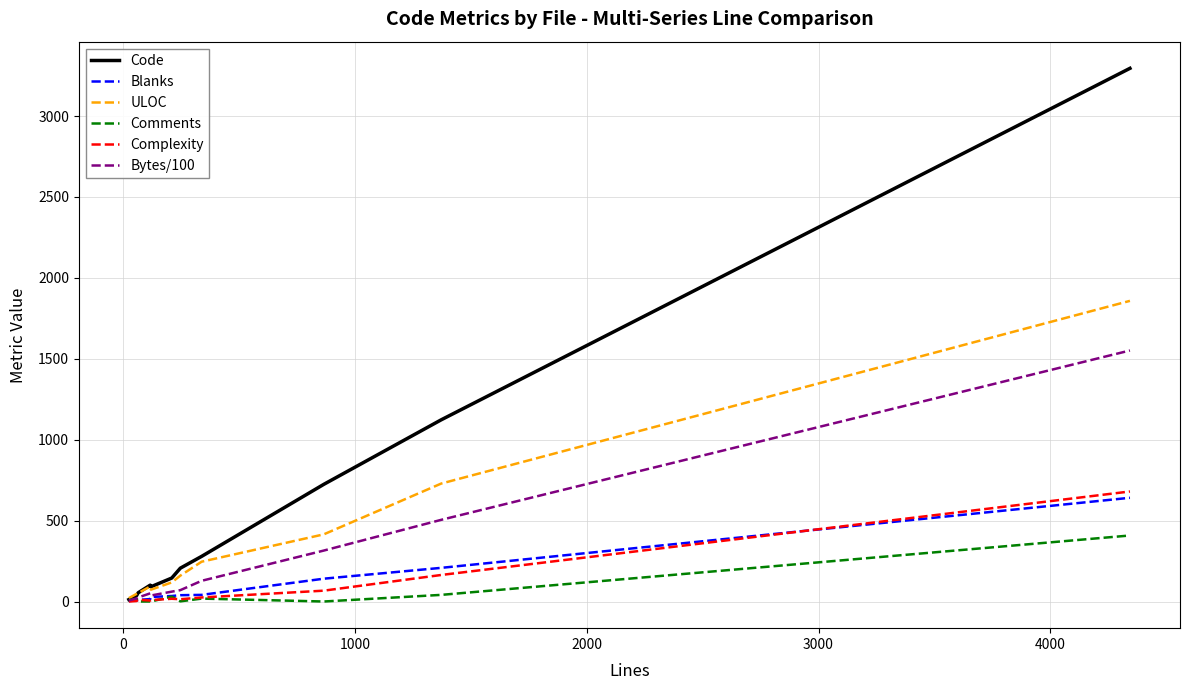

Which series has the largest range (max minus min)?

Code